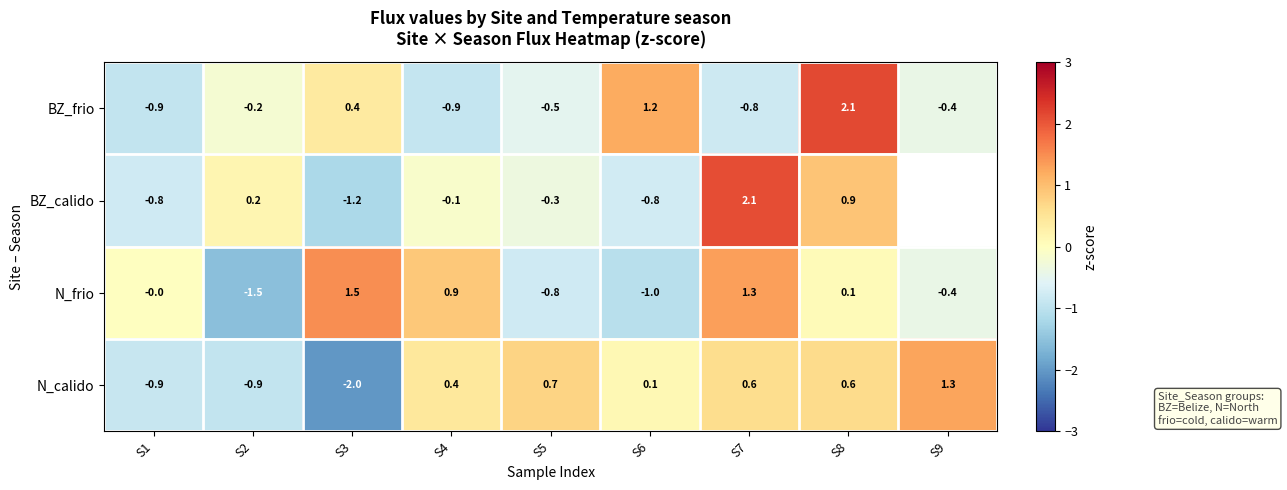

The BZ_calido series shows 0.9 at S8. True or false?

True